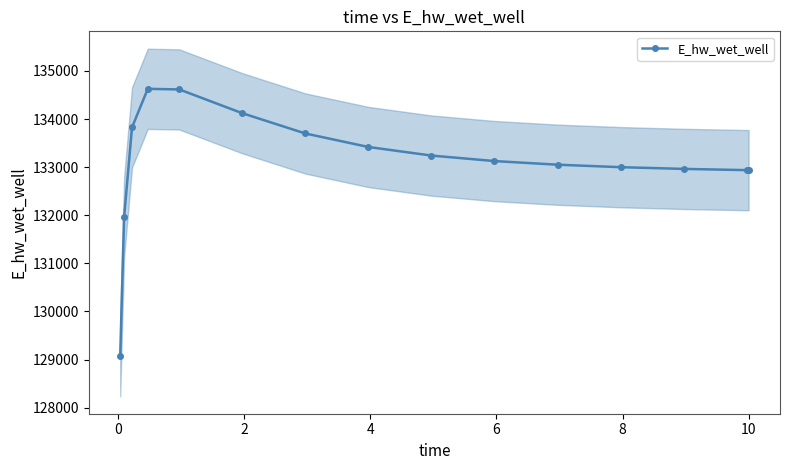

What is the value of the E_hw_wet_well point at the 13th from the left?

132963.5